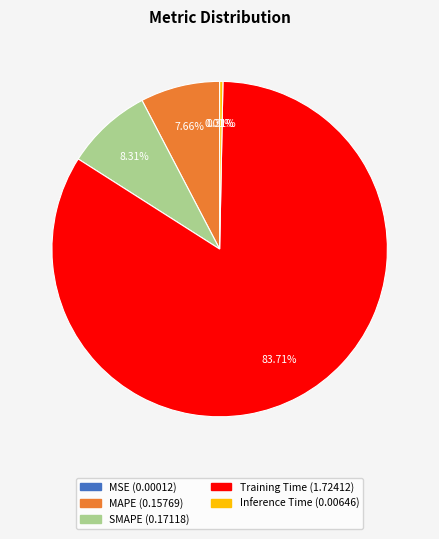

Is there any slice that represents more than half of the pie?

Yes